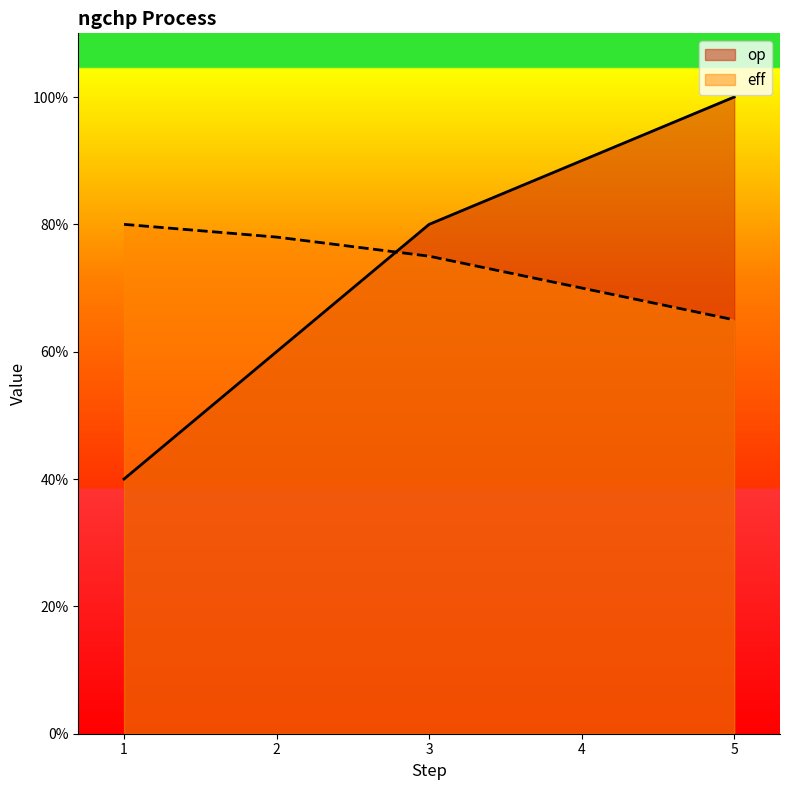

Which series ends up on top after the final intersection of op and eff?

op